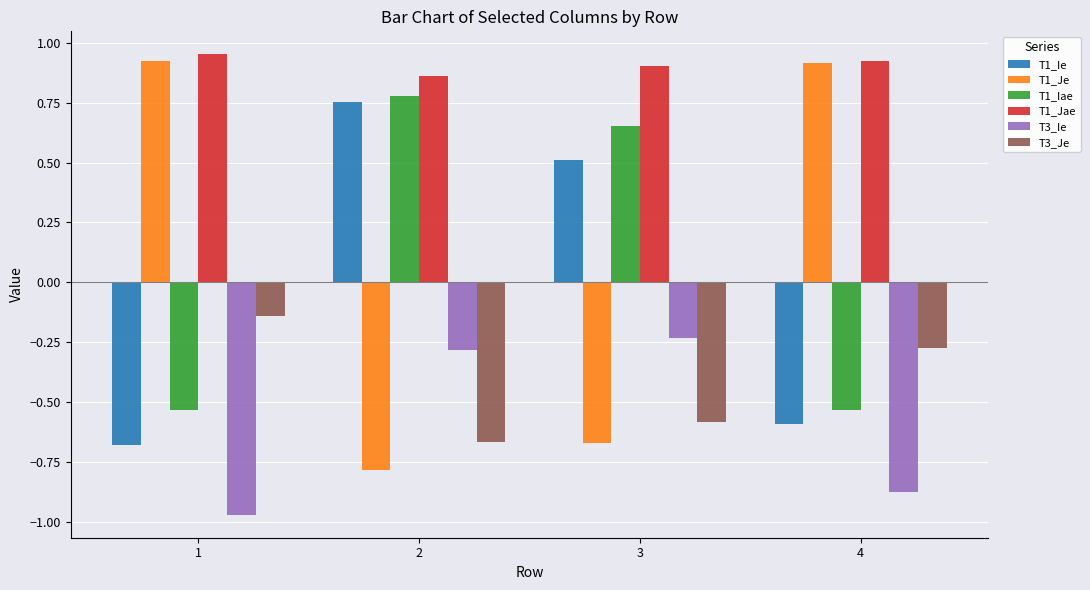

At how many categories does at least one series exceed 0?

4